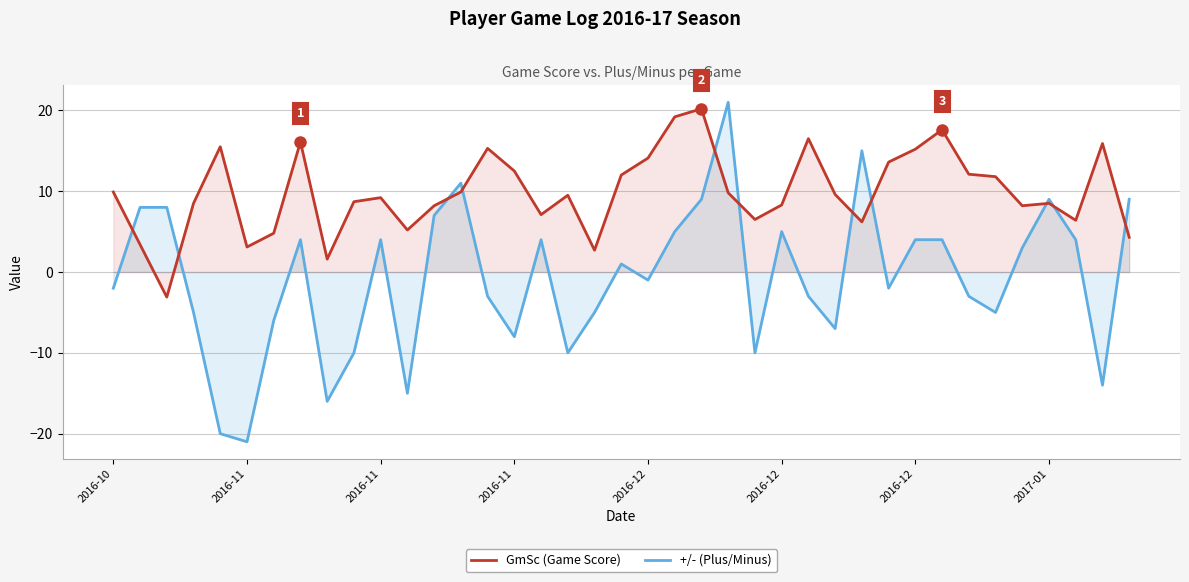

What are all the series names shown in the legend?

+/-, GmSc